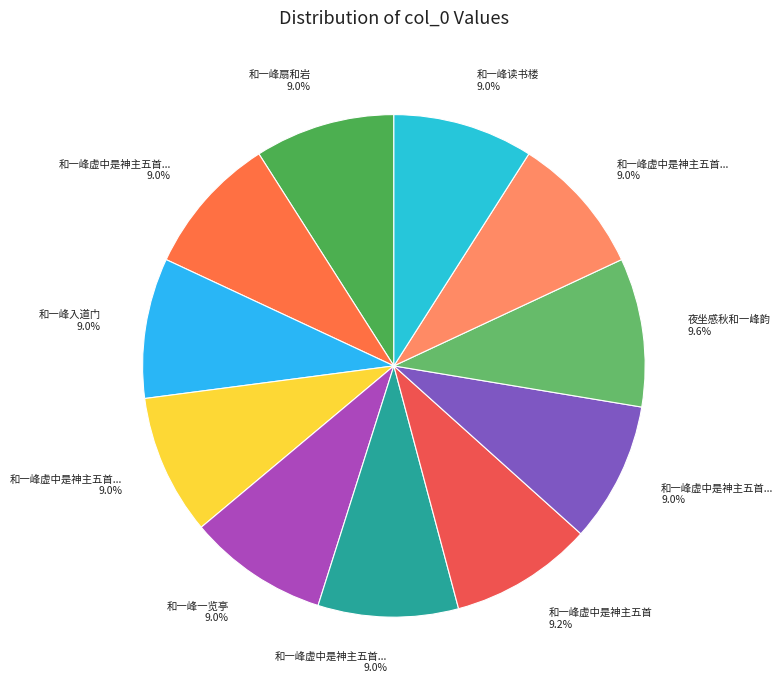

Does any single category account for the majority?

No